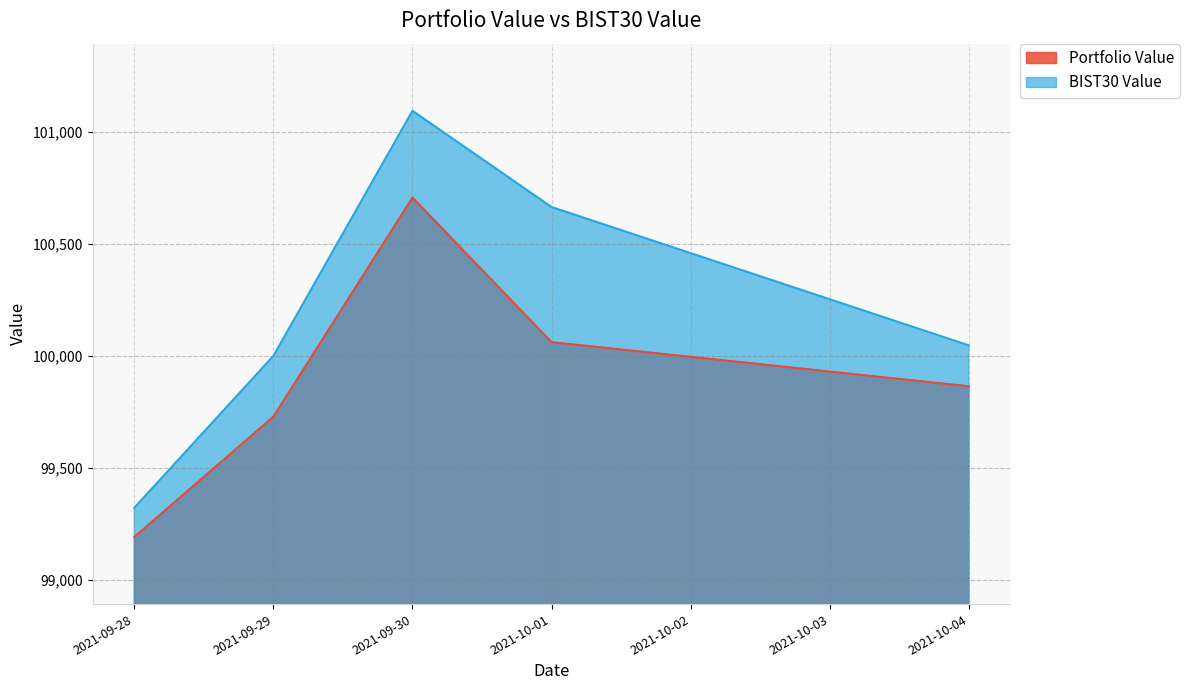

At which category does Portfolio Value reach its first local peak?

2021-09-30